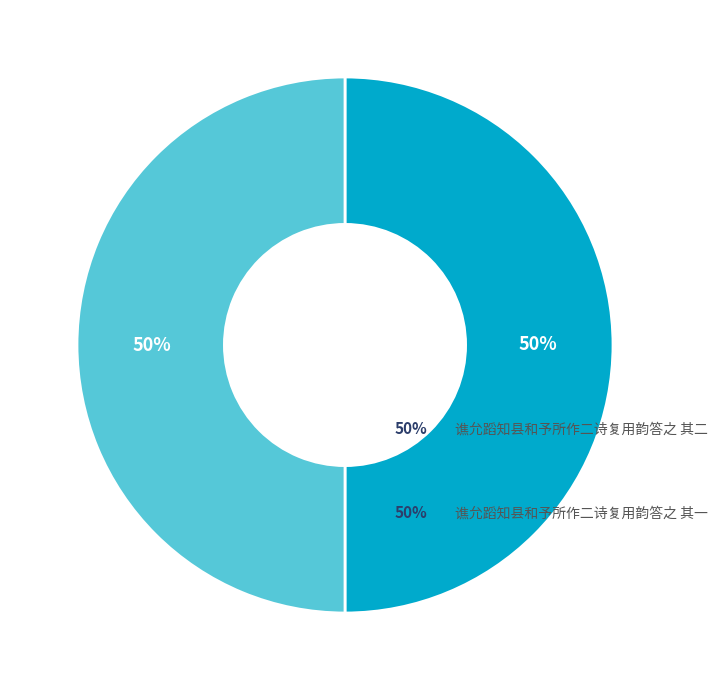

To the nearest percent, what is the average slice percentage?

50%